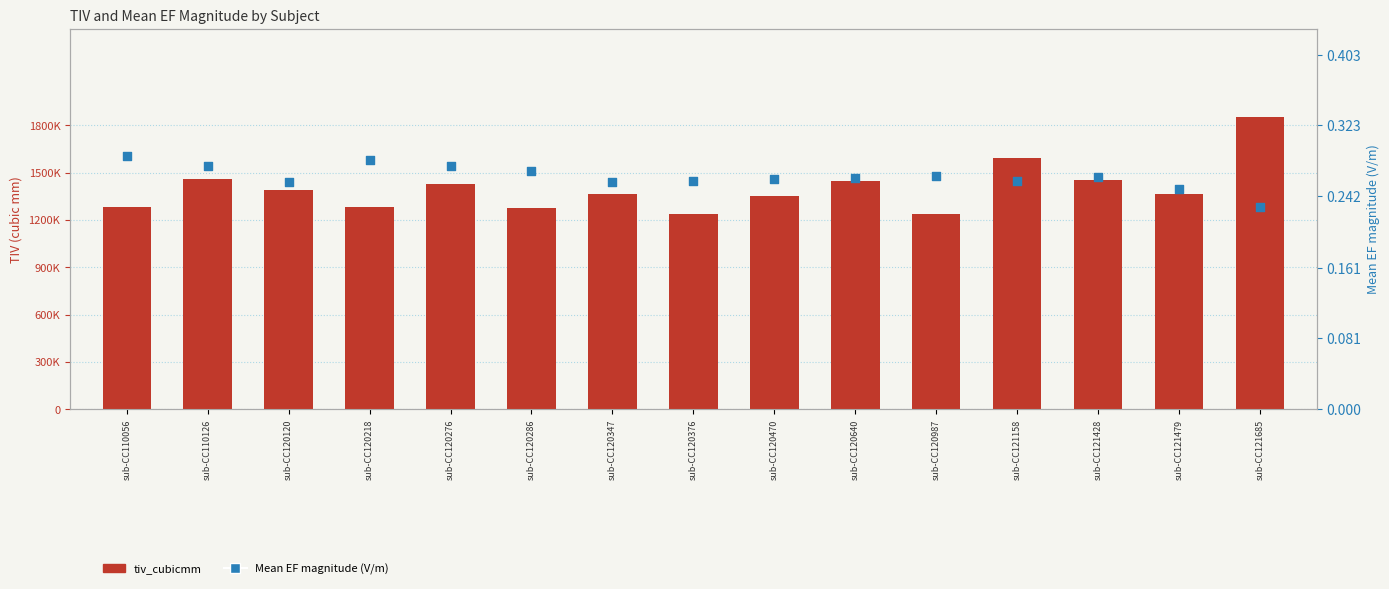

Which series reaches the minimum Y coordinate?

Mean EF magnitude (V/m)